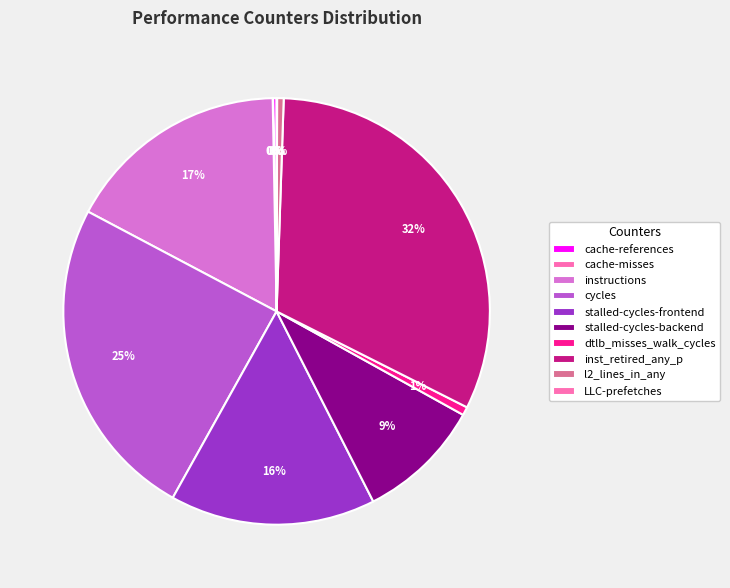

Is there a majority slice in this chart?

No